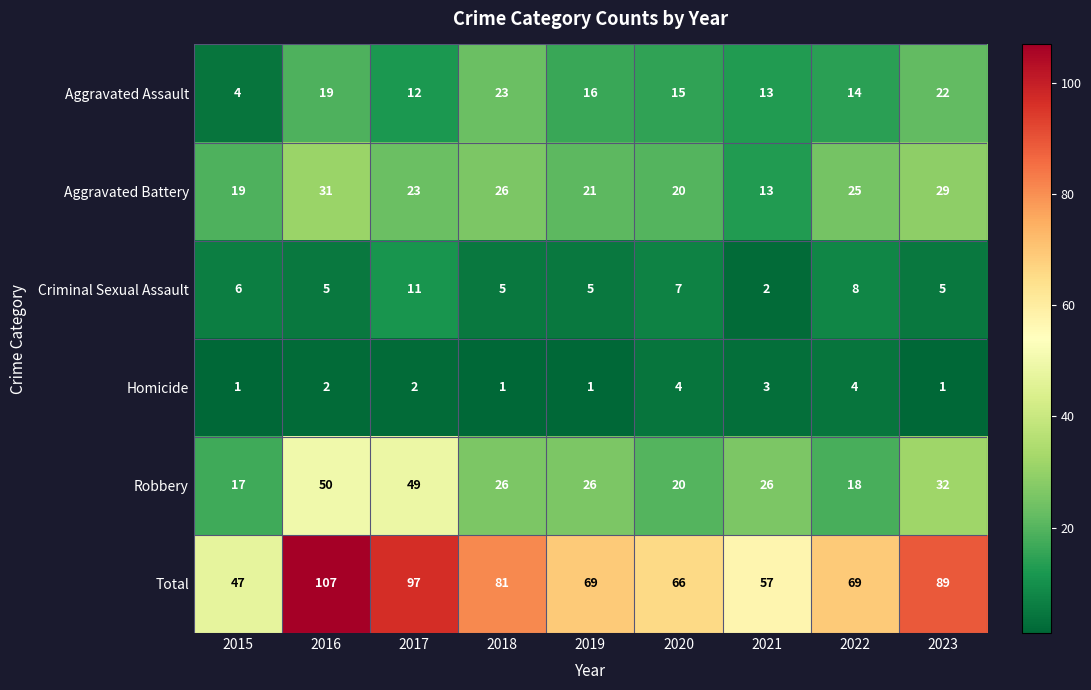

At which label does Criminal Sexual Assault first exceed 5?

2015